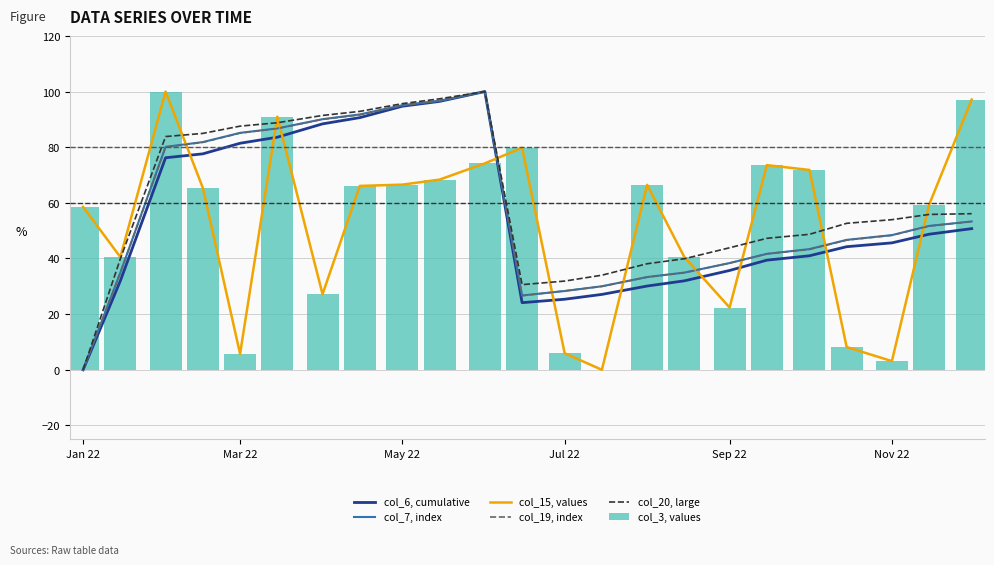

What is the sum of all col_3, values values?

1191.7